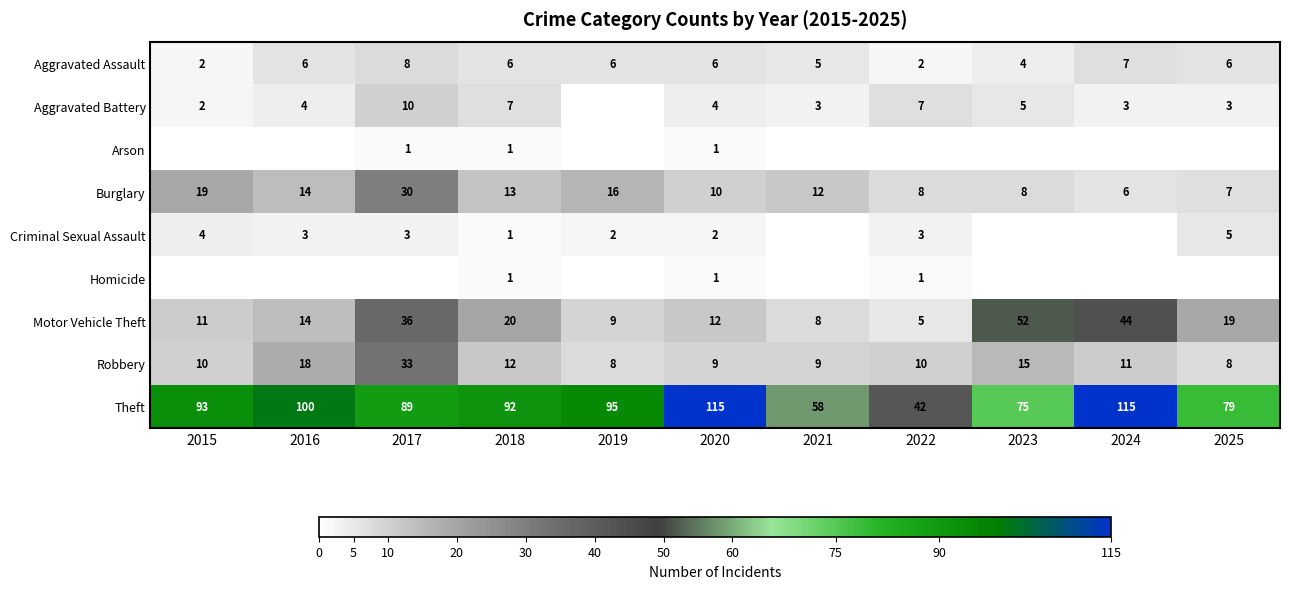

True or false: Burglary has a value of 6 at 2024.

True